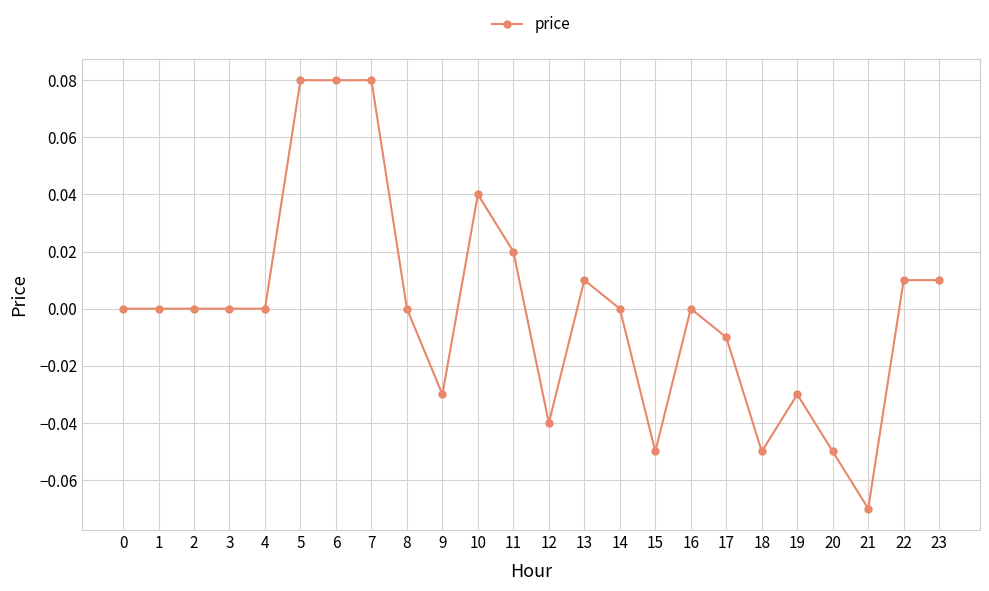

True or false: there are more than 1 points higher than both neighbors.

True